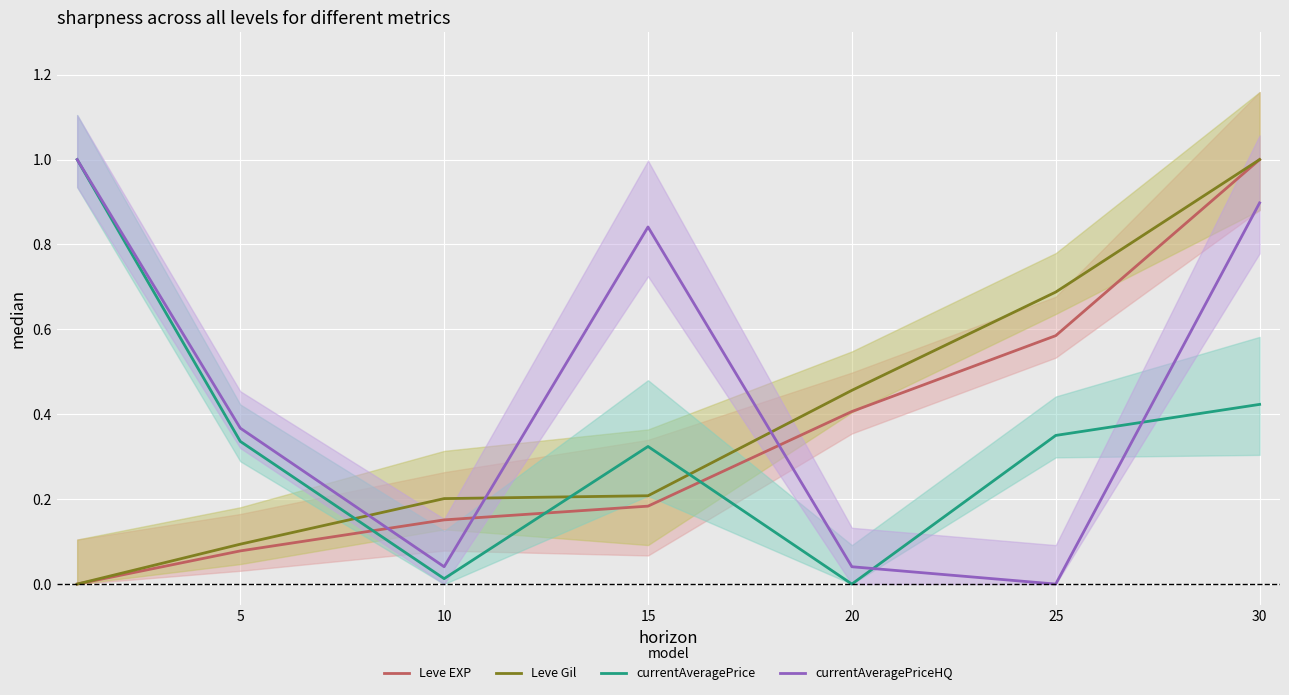

Which series has the largest range (max minus min)?

Leve EXP